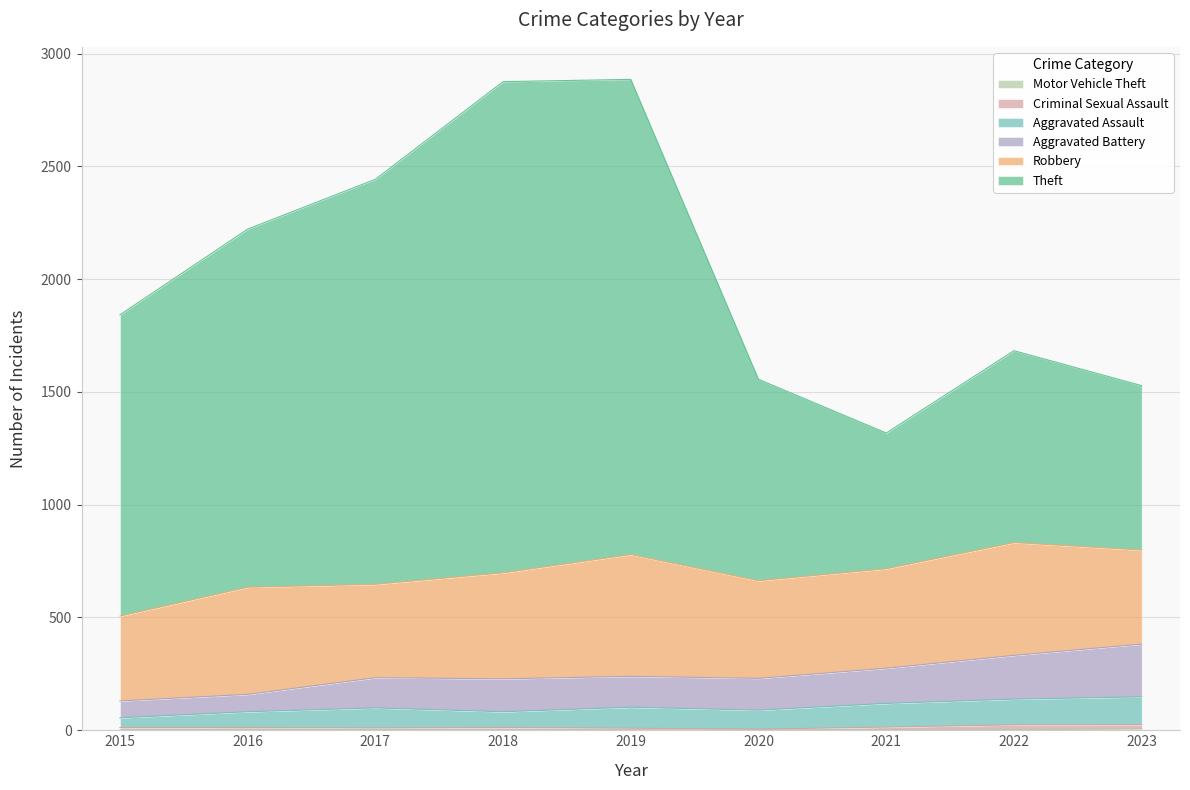

The value of Motor Vehicle Theft at 2015 is 1. True or false?

True